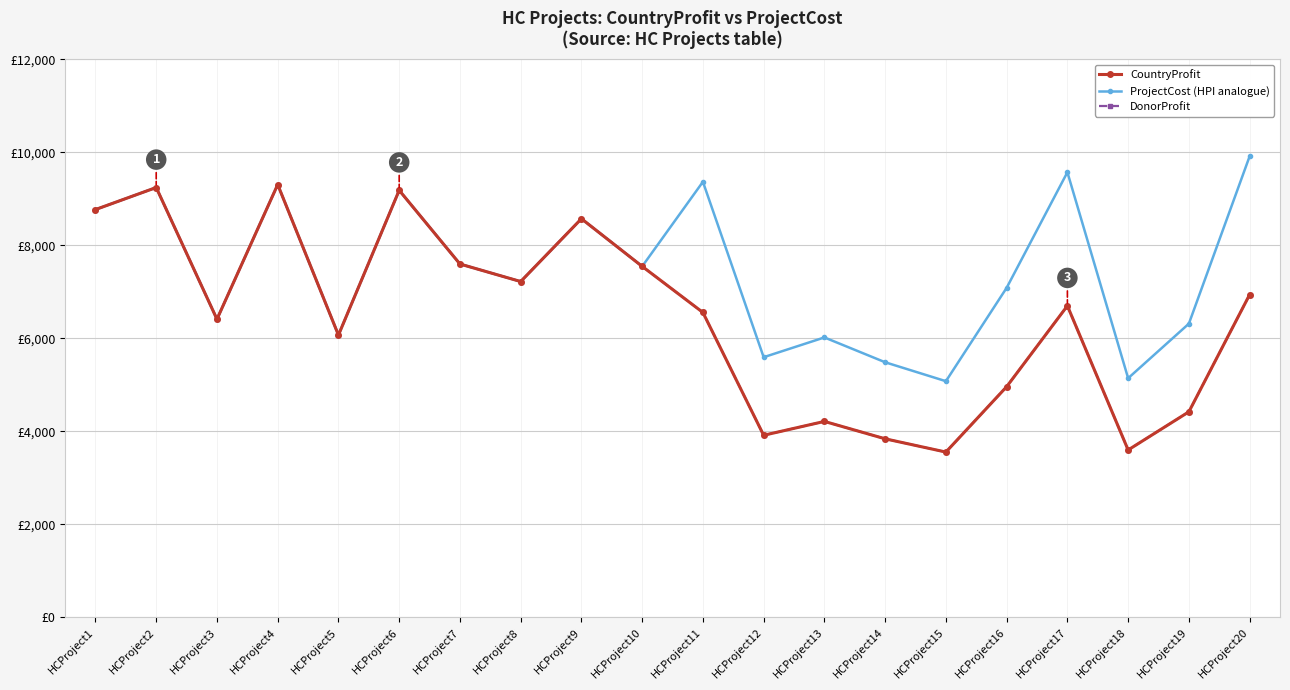

What is the difference between the CountryProfit values at HCProject3 and HCProject20?

528